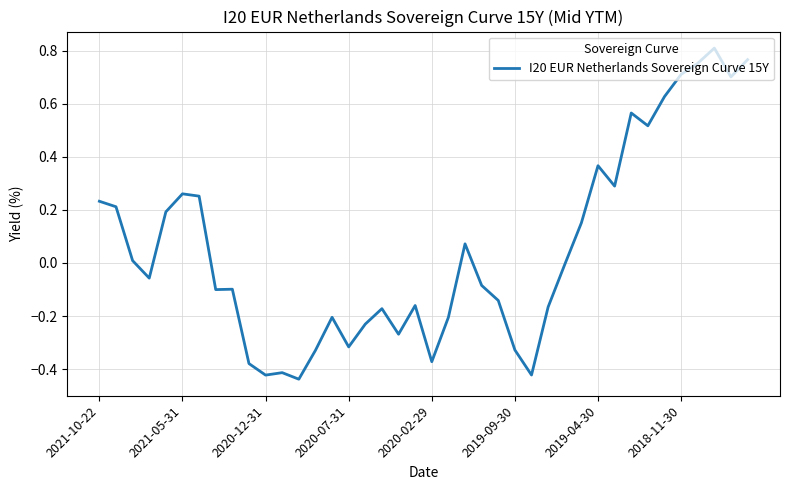

What is the difference between the maximum and minimum values?

1.2